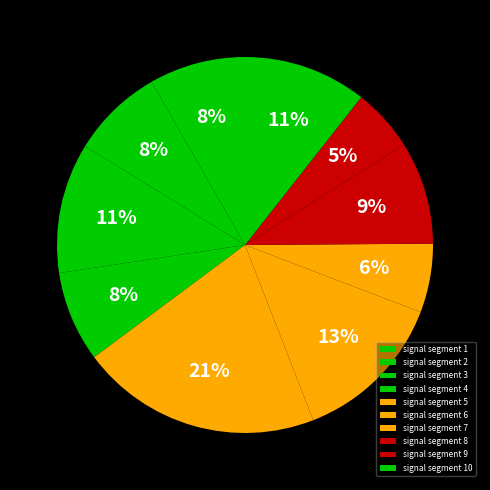

Count the number of slices in the pie.

10